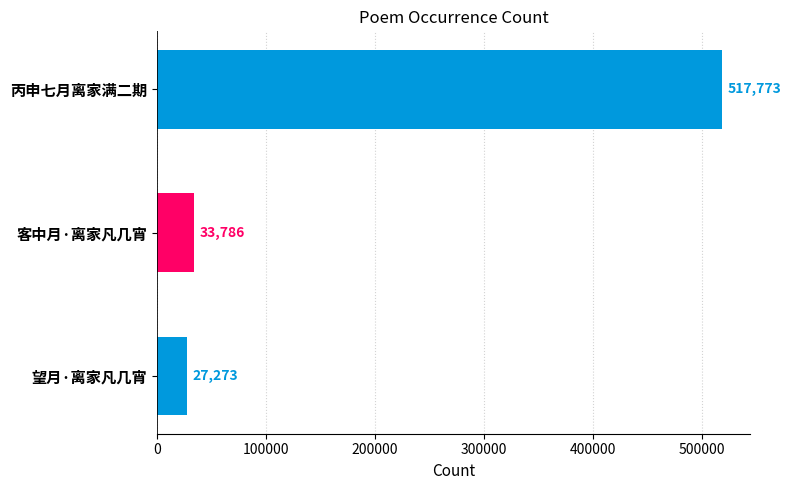

How many categories are shown in the chart?

3